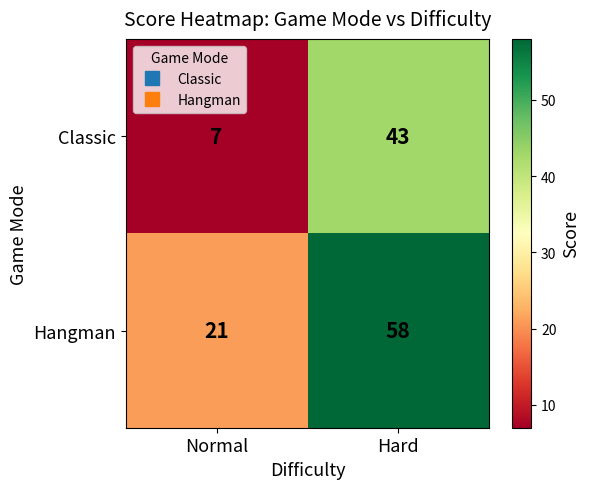

Reading right to left, extract all data points from this chart.

Classic: 43	7
Hangman: 58	21